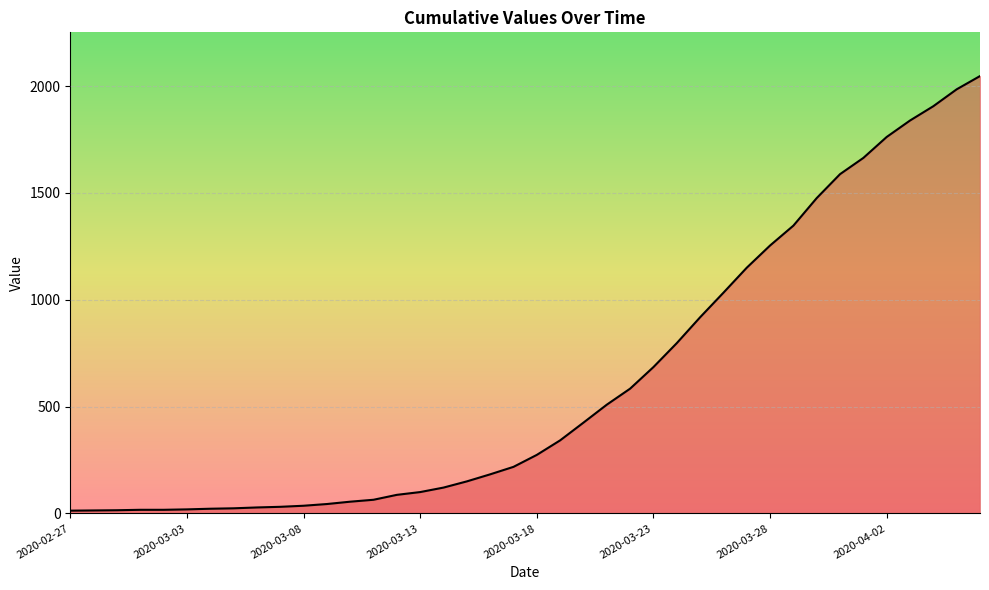

How many lines are shown in the chart?

1